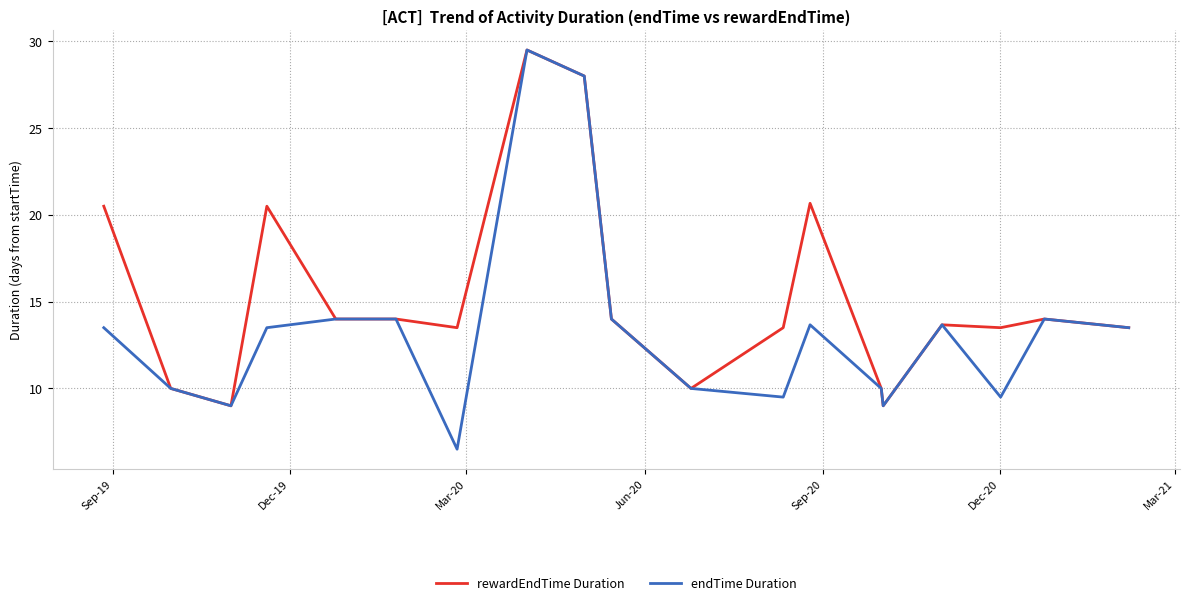

True or false: rewardEndTime Duration and endTime Duration intersect in this chart.

False